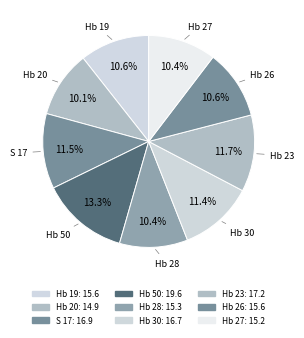

Which slice is the largest?

Hb 50